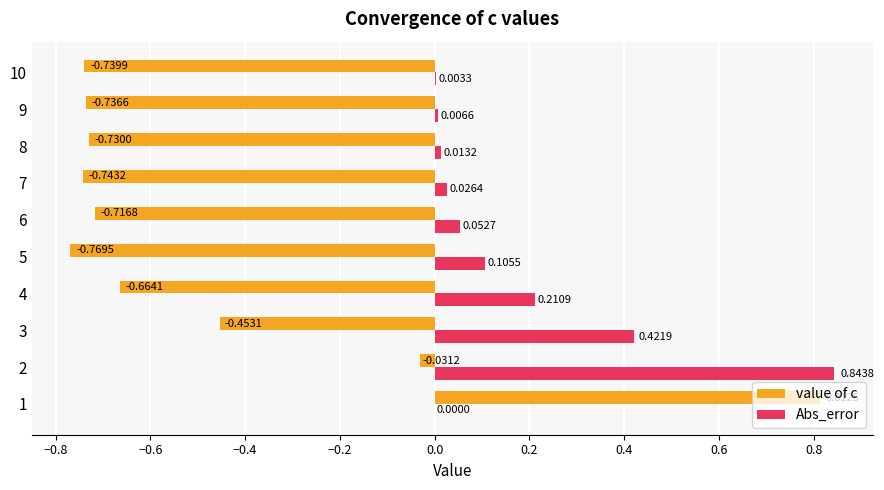

Is the value of value of c at 5 greater than the value of Abs_error at 5?

No